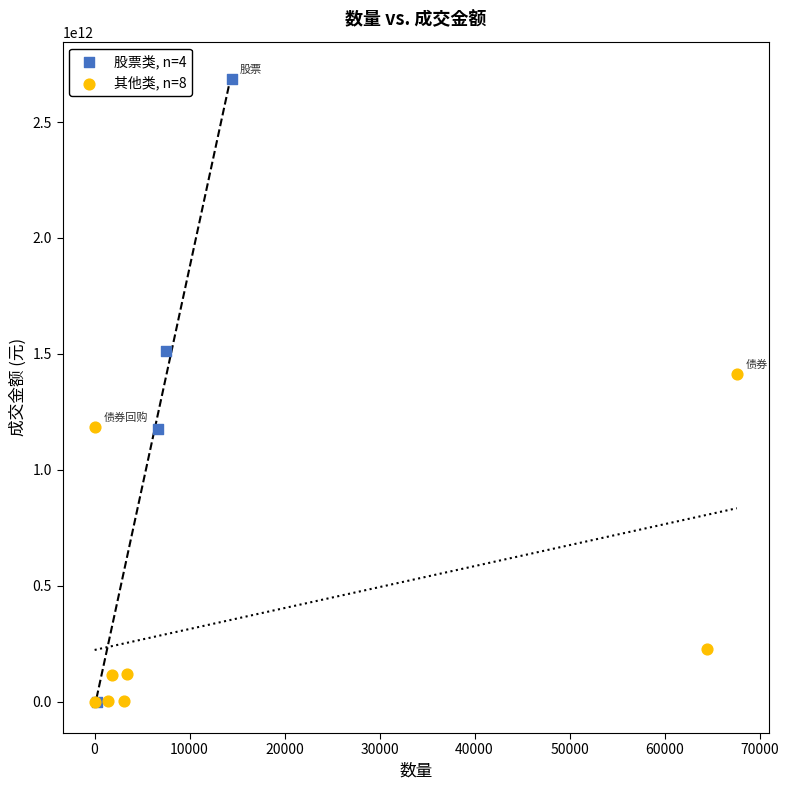

What are all the series names shown in the legend?

股票类, n=4, 其他类, n=8